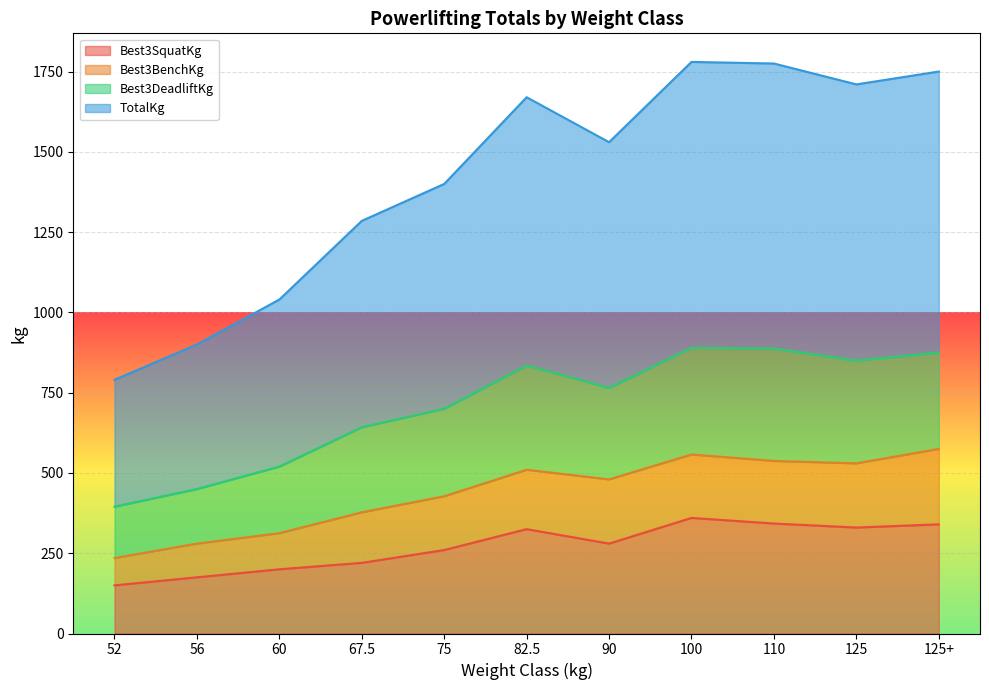

What is the total value across all series at 52?

790.0